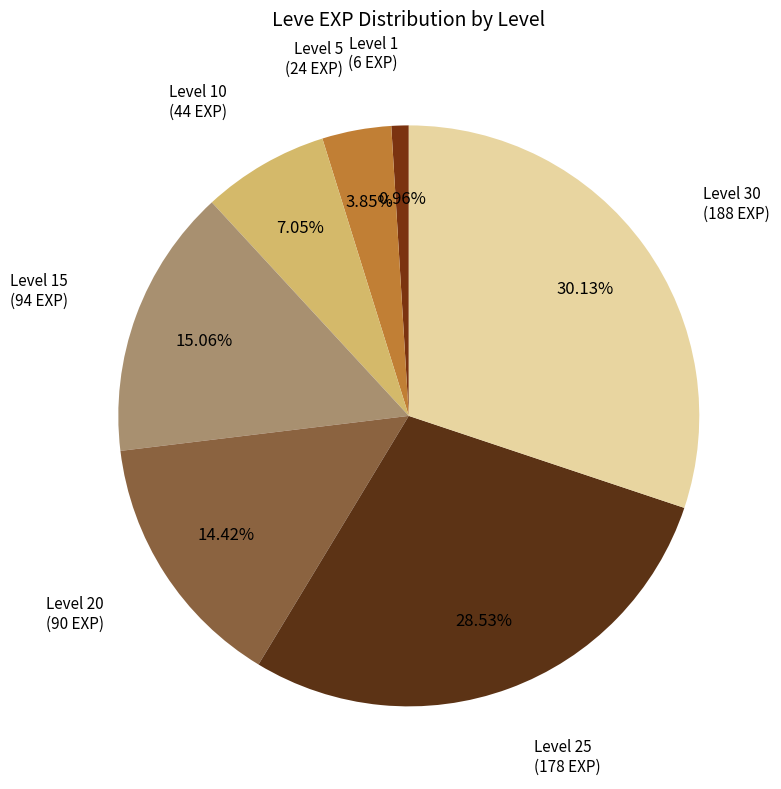

How many segments does this pie chart have?

7